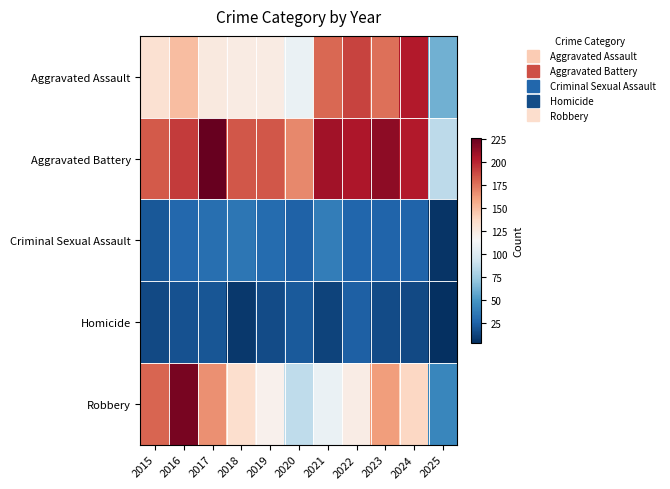

Which category has the highest value across all series?

2017